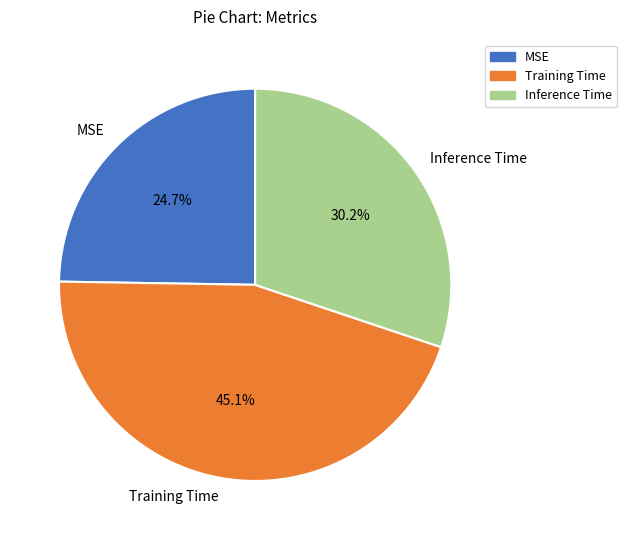

To the nearest percent, what portion does MSE represent?

25%